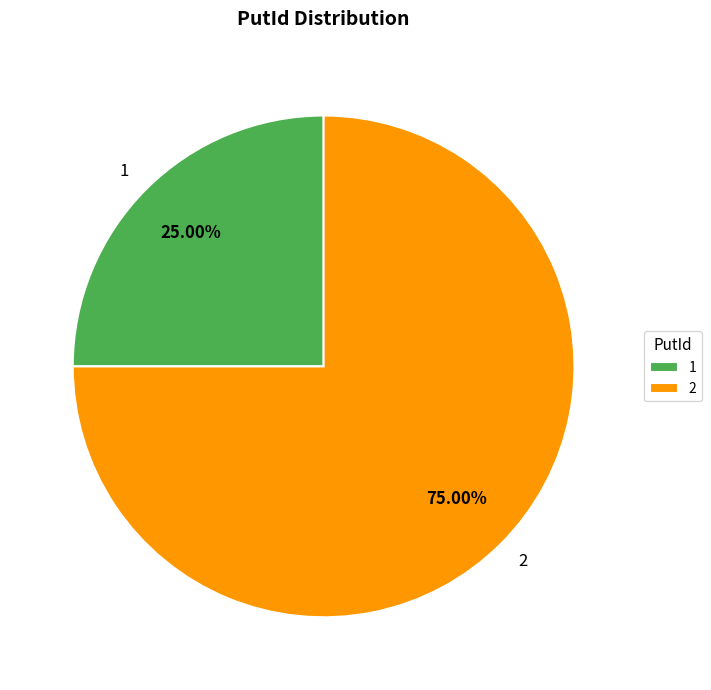

To the nearest percent, what portion does 1 represent?

25%